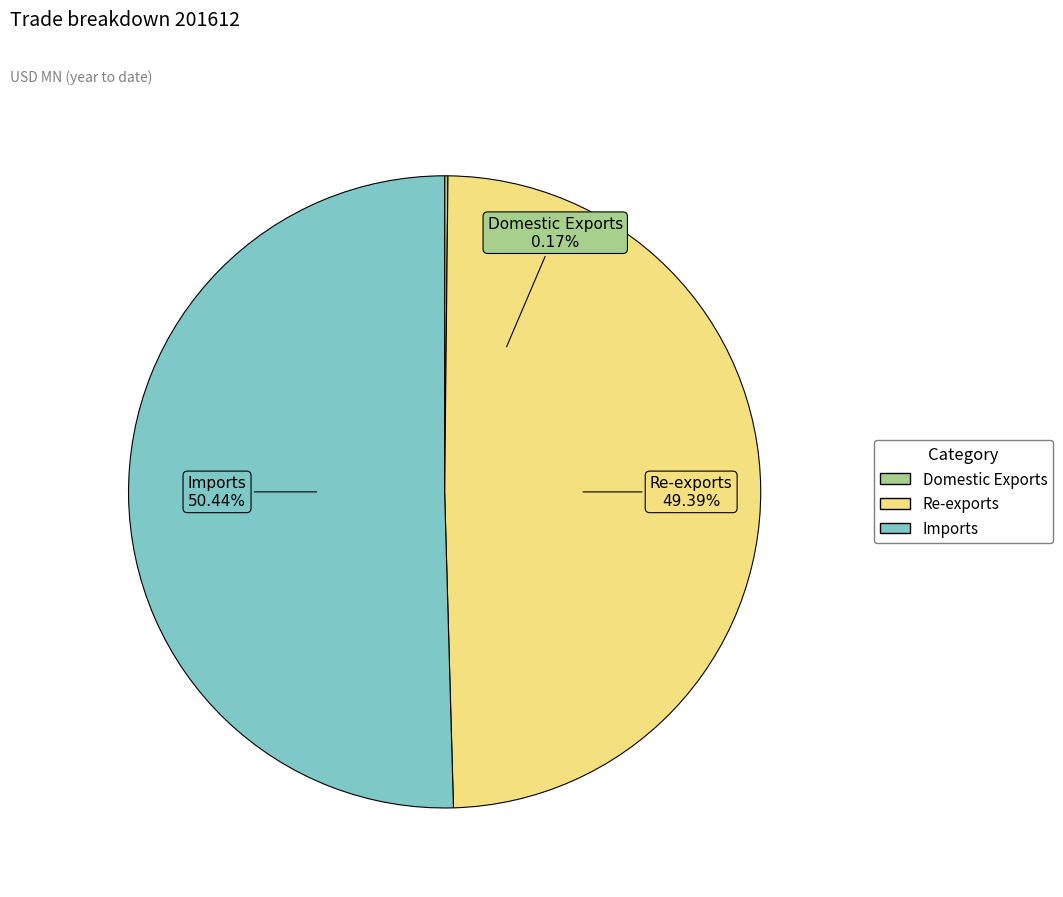

Does Re-exports account for over 50% of the chart?

No